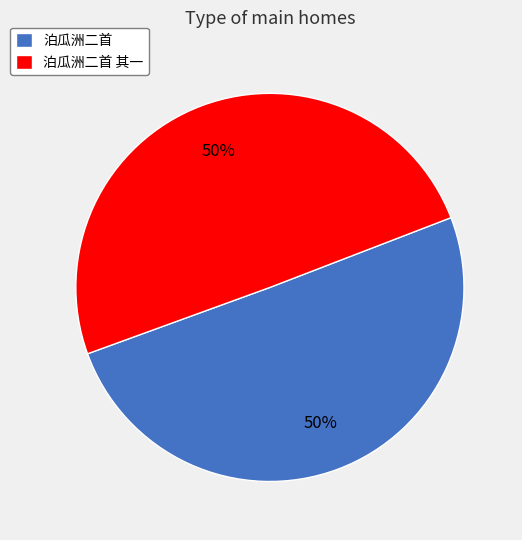

To the nearest percent, what is the combined percentage of 泊瓜洲二首 and 泊瓜洲二首 其一?

100%